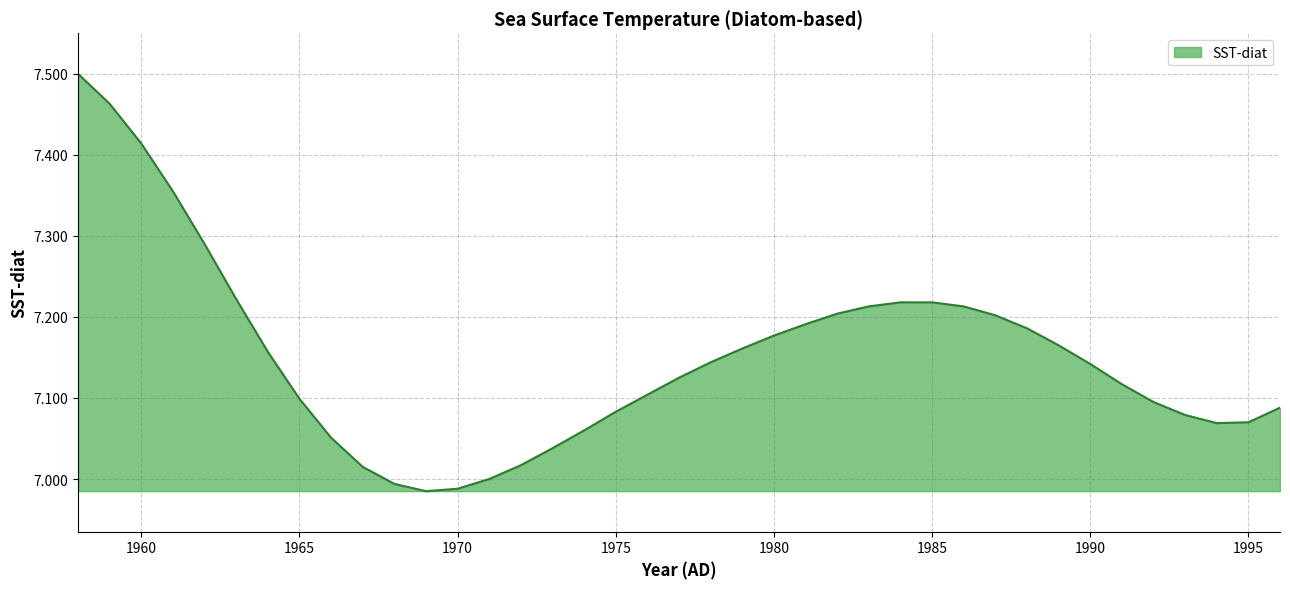

What is the difference between the maximum and minimum values?

0.5